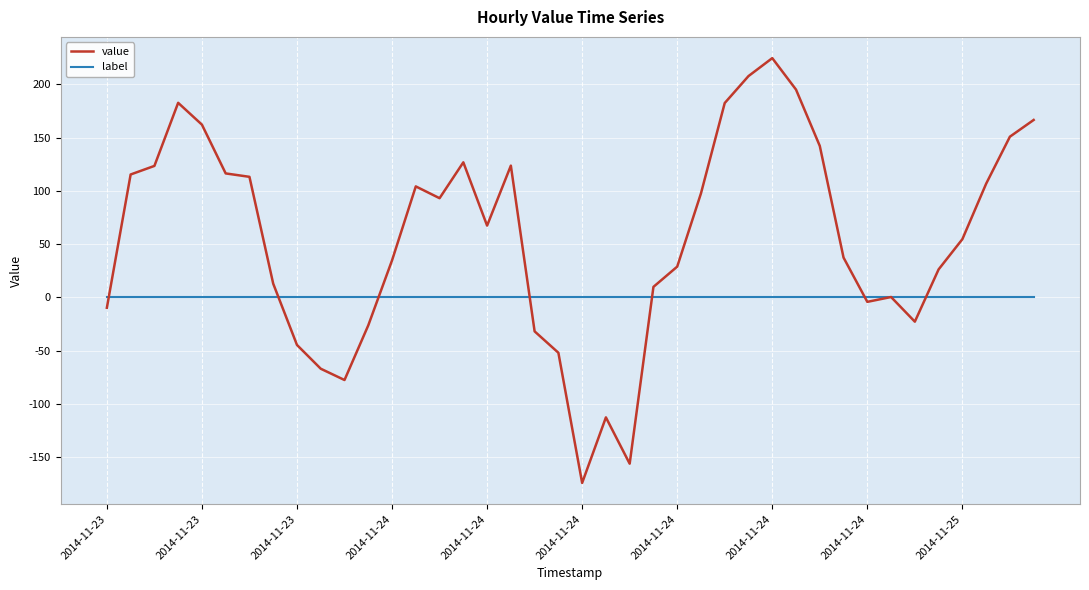

What is the maximum value for value?

224.6